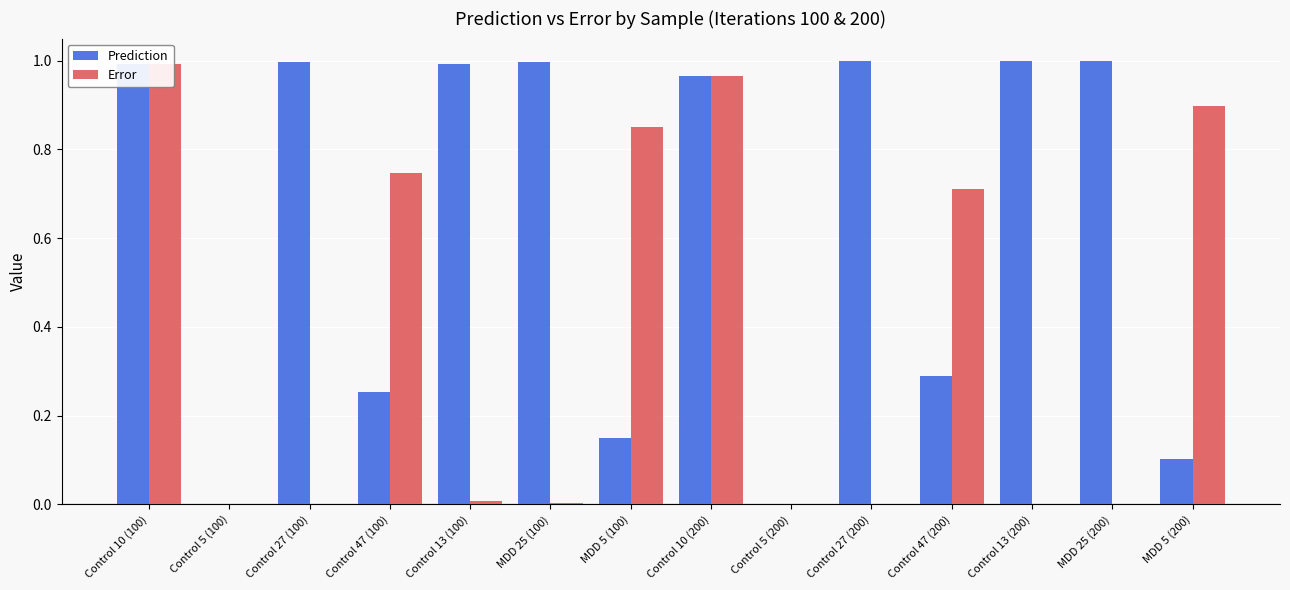

Reading right to left, extract all data points from this chart.

Prediction: 0.1	1.0	1.0	0.3	1.0	0.0	1.0	0.1	1.0	1.0	0.3	1.0	0.0	1.0
Error: 0.9	0.0	0.0	0.7	0.0	0.0	1.0	0.9	0.0	0.0	0.7	0.0	0.0	1.0